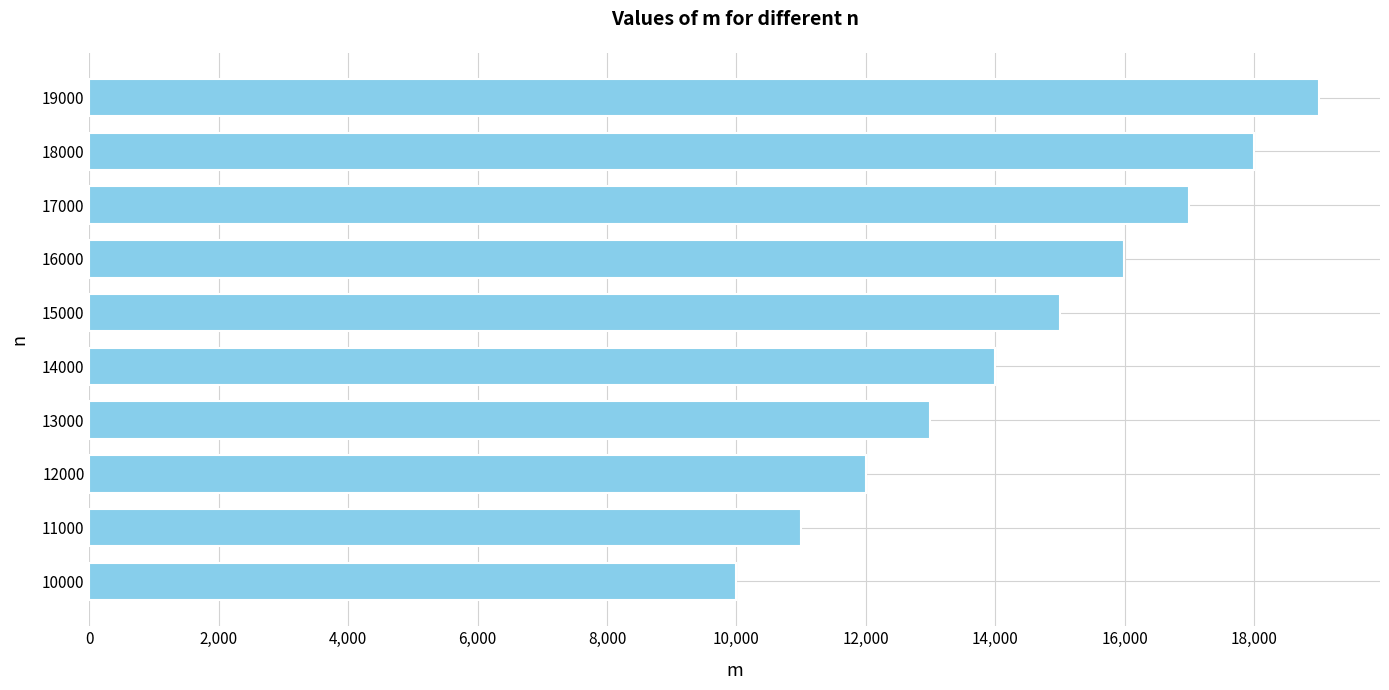

What is the sum of all values?

144990